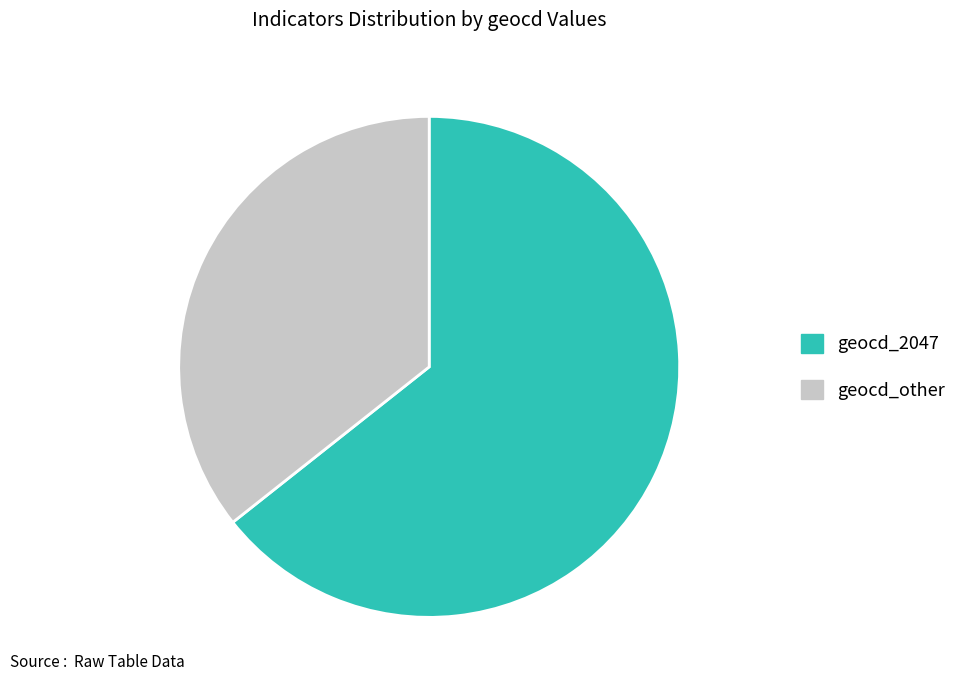

Does geocd_other account for over 50% of the chart?

No